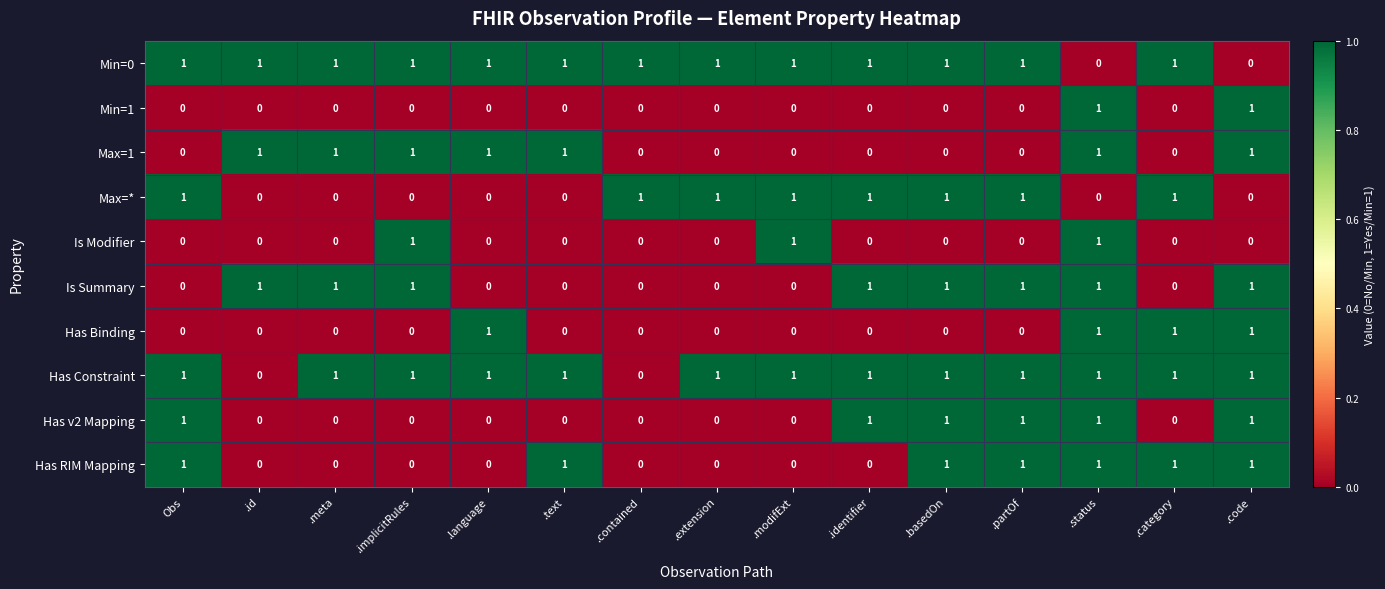

Is it true that Has Binding equals -1 at .extension?

False